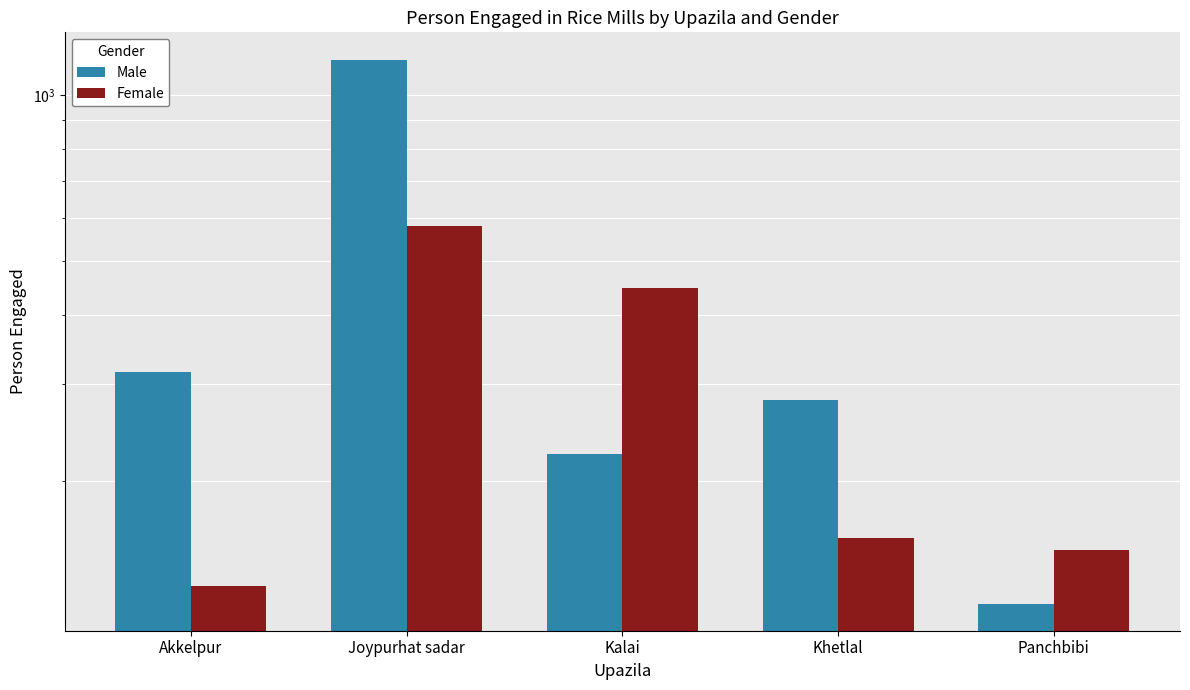

How many values in the Male series are below 280?

2